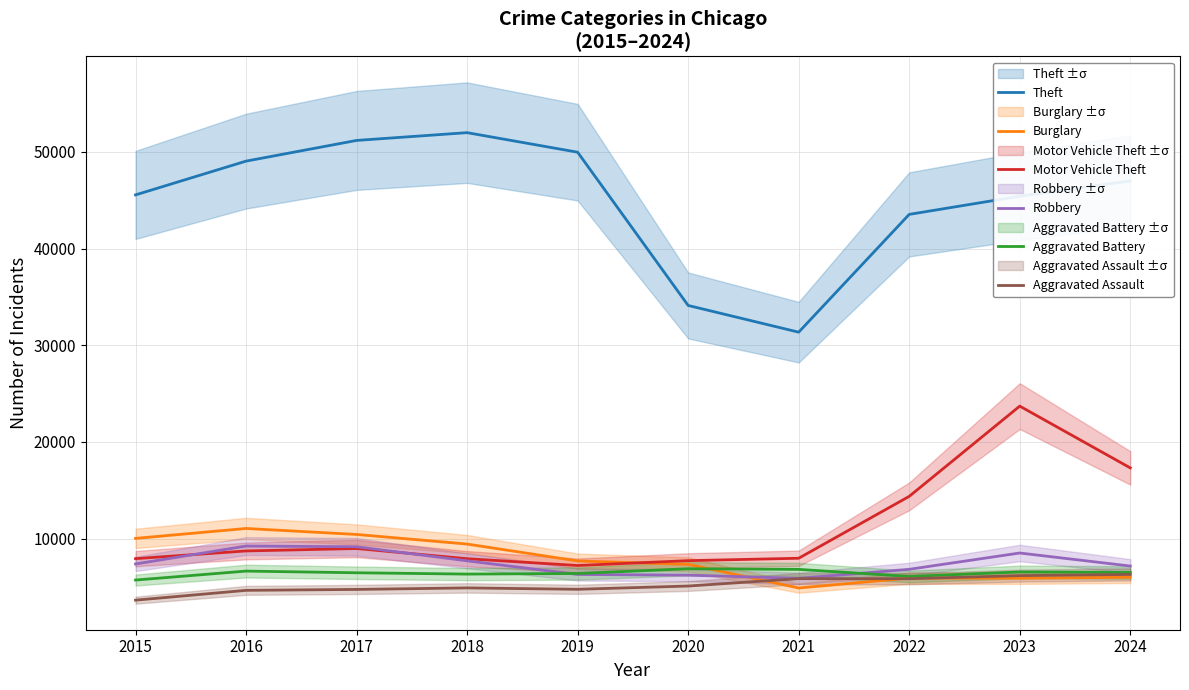

At which label is Robbery closest to 7547?

2018